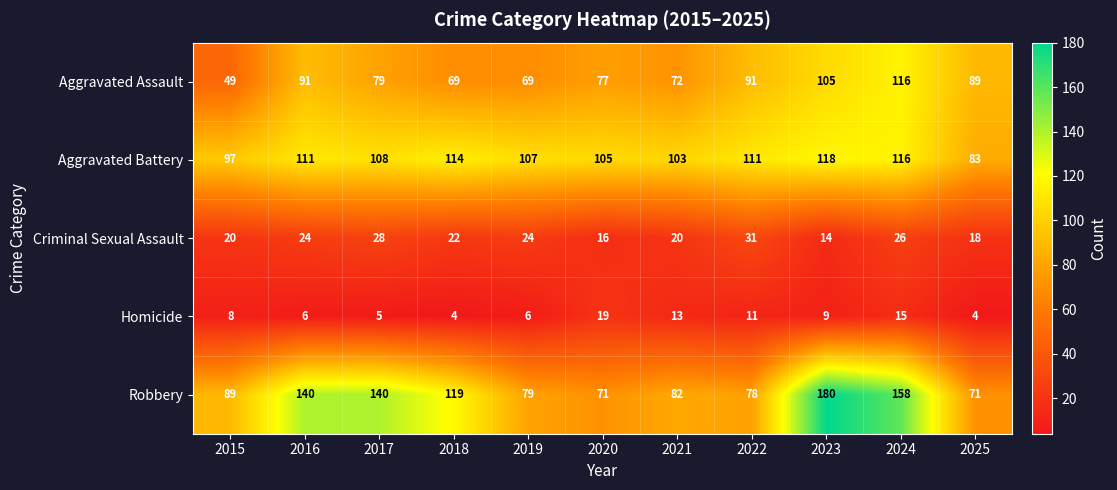

The value of Homicide at 2021 is 23. True or false?

False